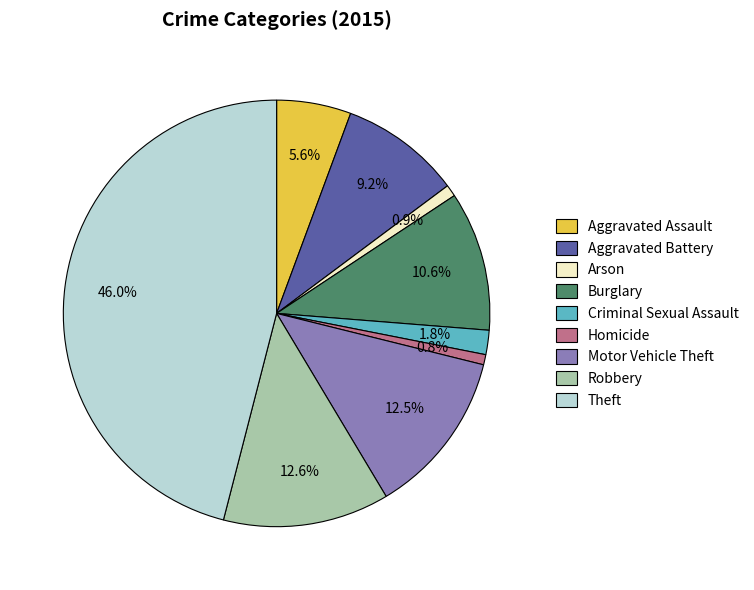

To the nearest percent, what portion does Arson represent?

1%